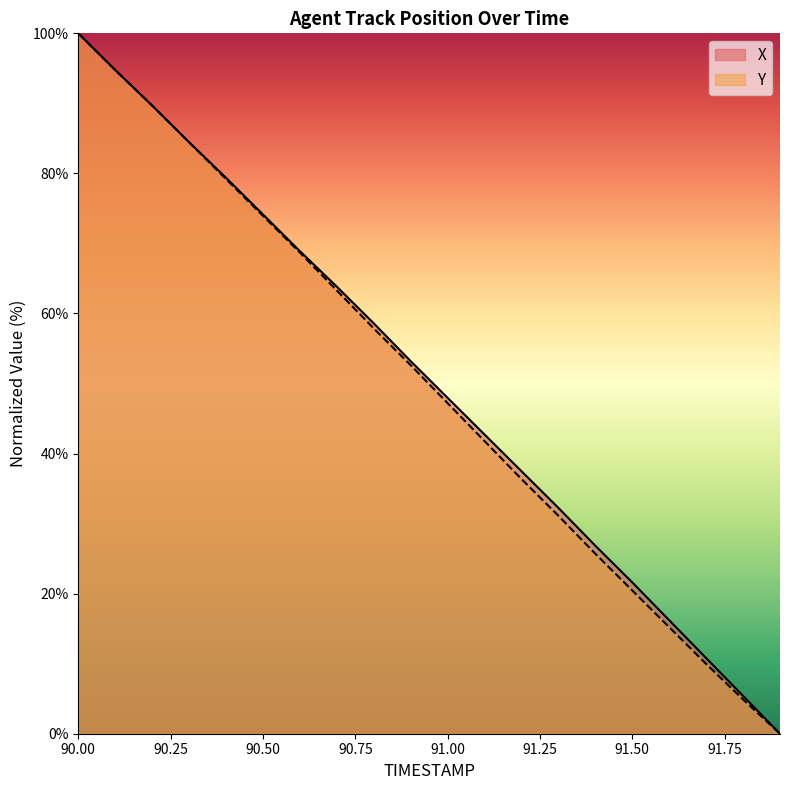

How many values in the Y series exceed 52?

10